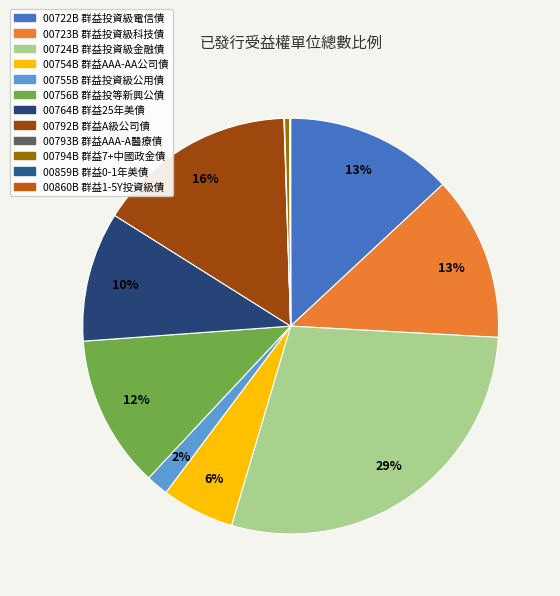

What is the change in value from 00756B 群益投等新興公債 to 00860B 群益1-5Y投資級債?

-1162129000